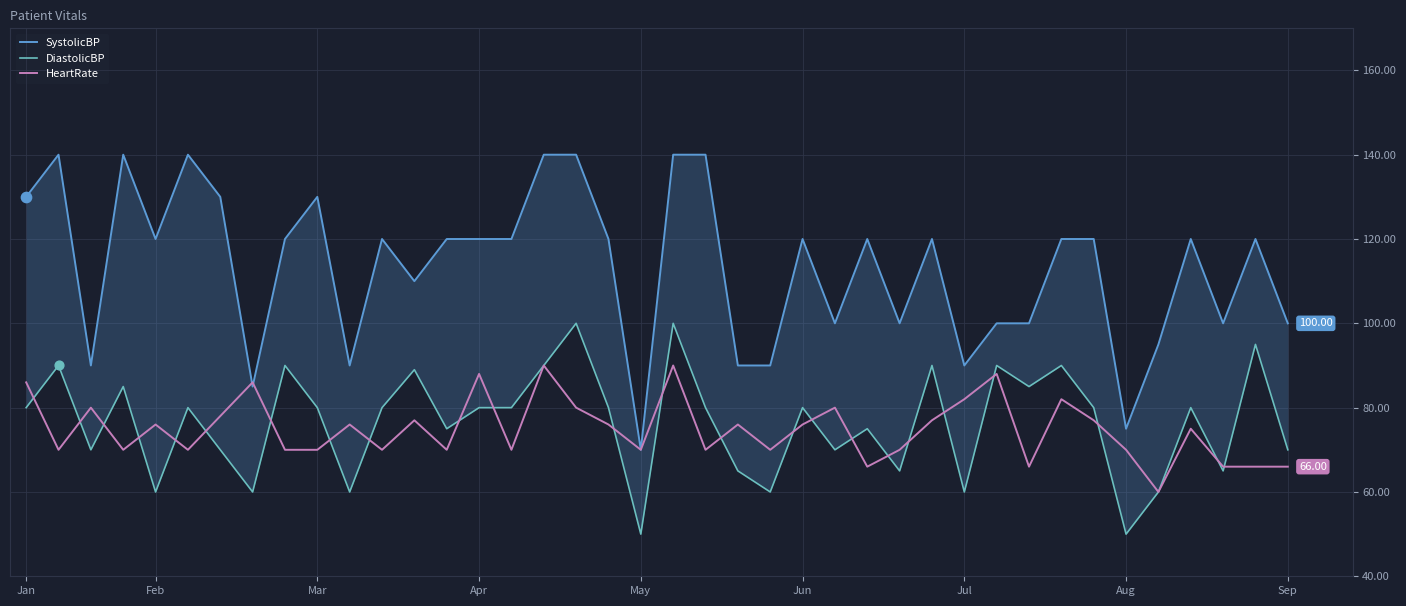

Is the value of SystolicBP at 29 greater than the value of DiastolicBP at 16?

No